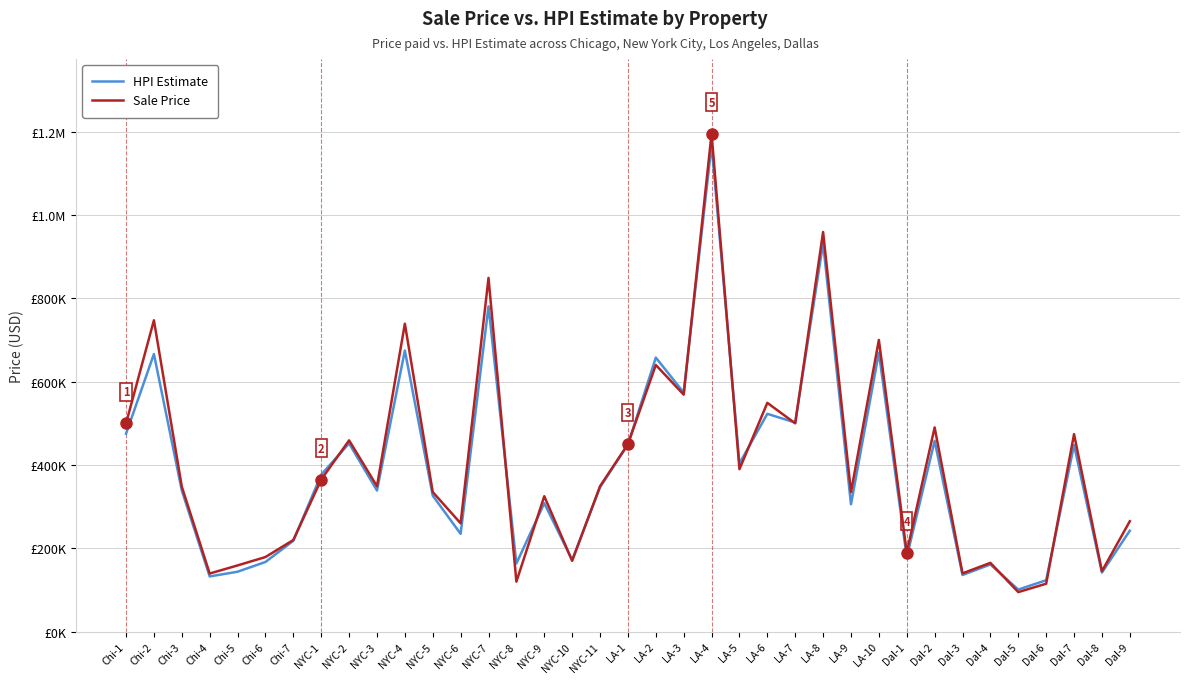

After their last crossing, which series has the higher values: HPI Estimate or Sale Price?

Sale Price